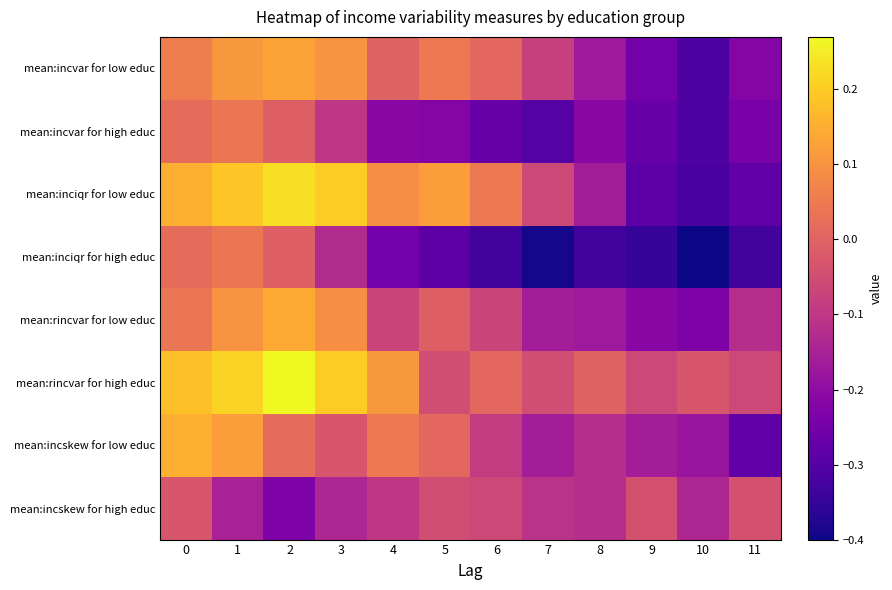

List the series in order of their peak value, highest first.

mean:rincvar for high educ, mean:inciqr for low educ, mean:incskew for low educ, mean:rincvar for low educ, mean:incvar for low educ, mean:incvar for high educ, mean:inciqr for high educ, mean:incskew for high educ